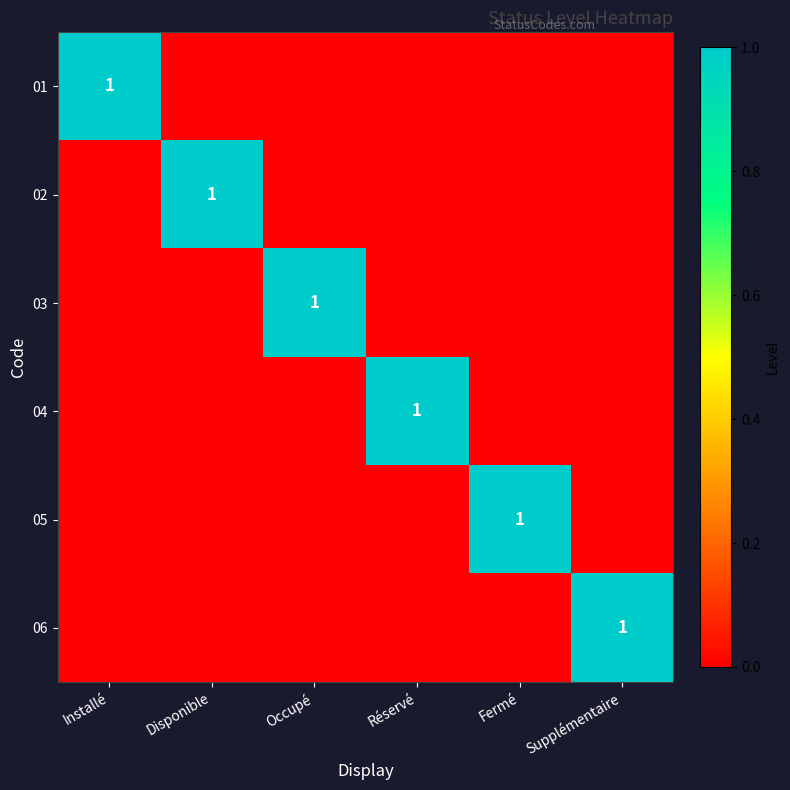

The 04 series shows 2 at Réservé. True or false?

False